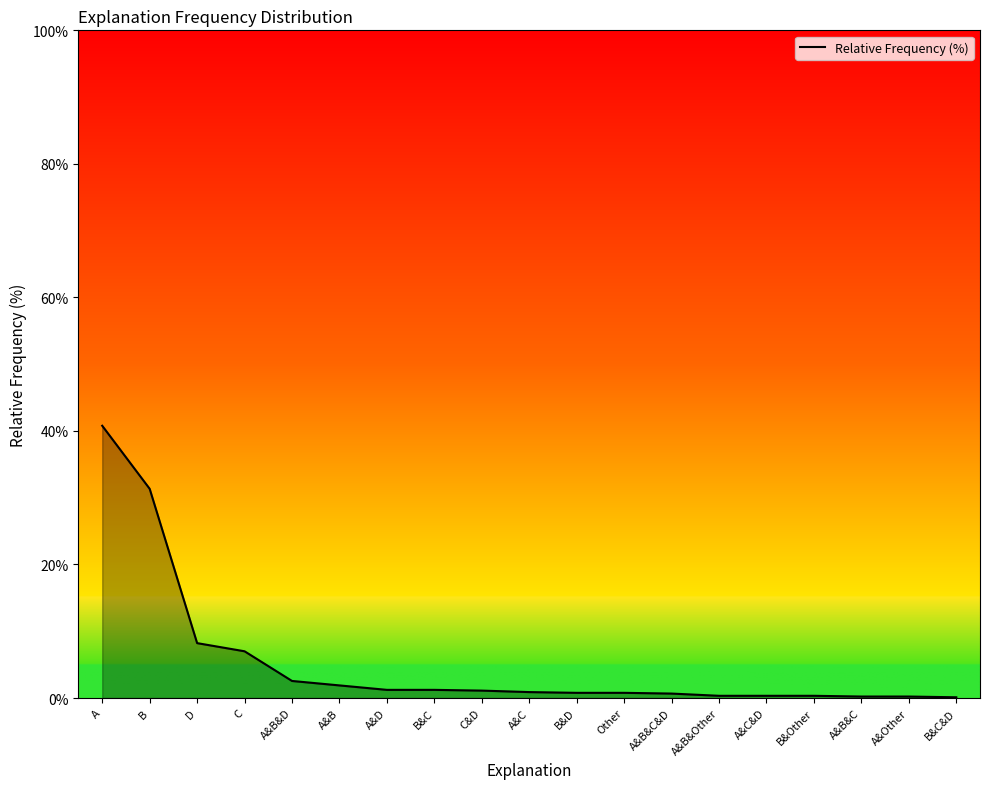

Between B&Other and C, which is larger?

C